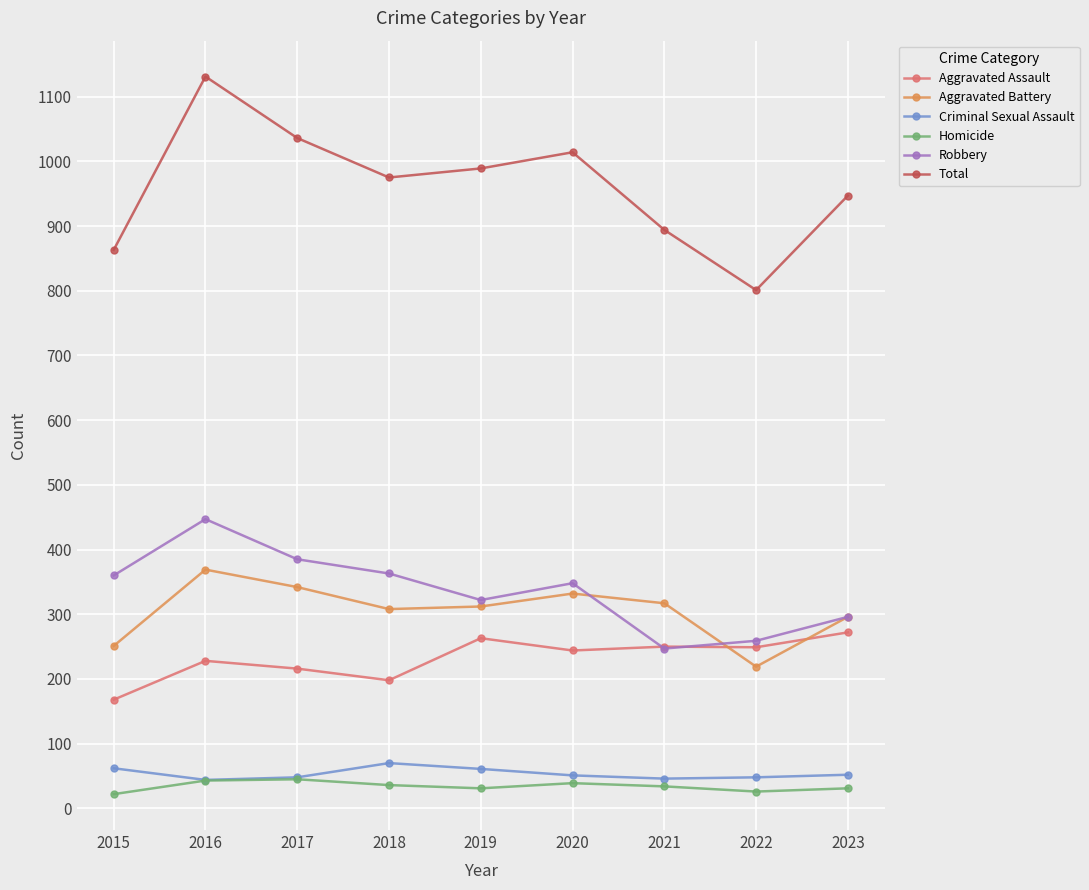

What is the total value across all series at 2017?

2072